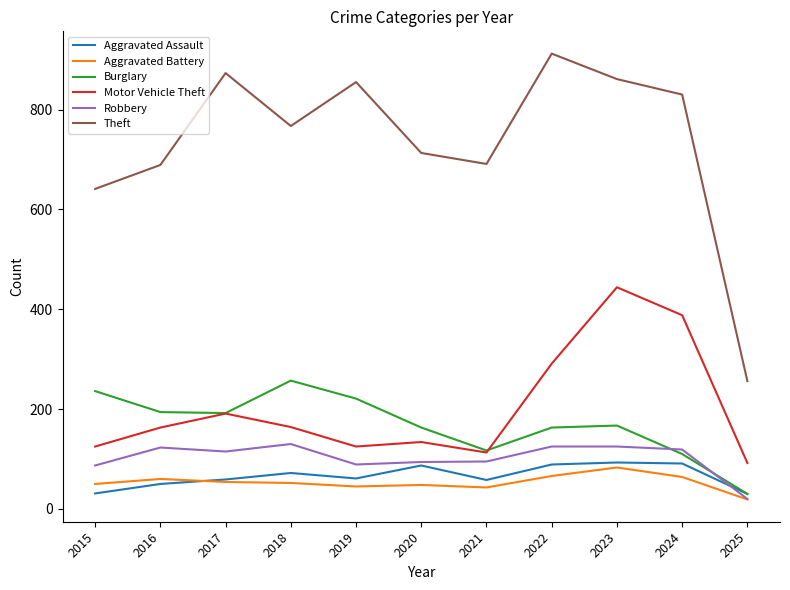

What is the difference between the Burglary values at 2017 and 2018?

65